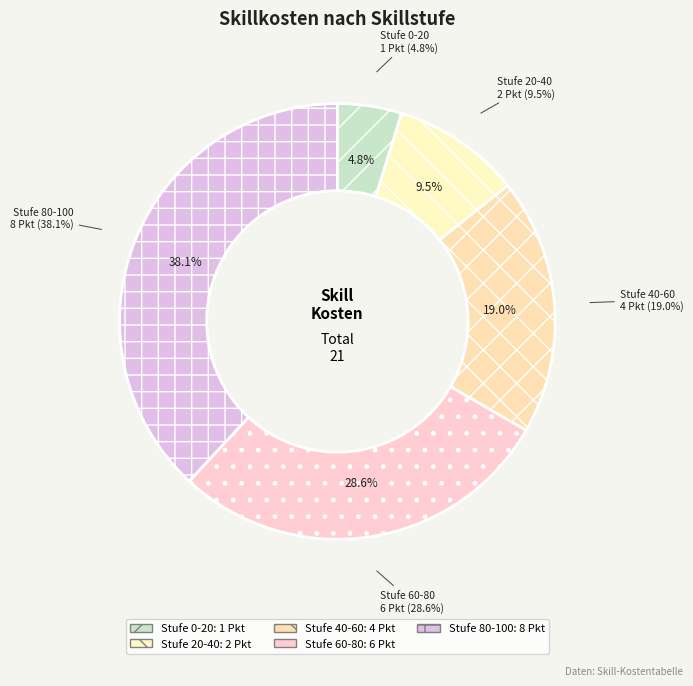

To the nearest percent, what is the difference between the largest and smallest slice percentages?

33%